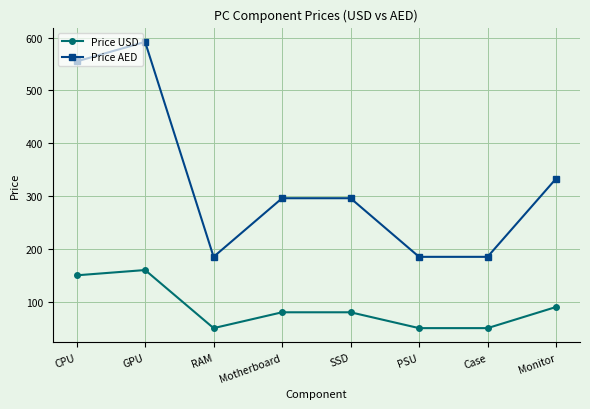

At which category does Price AED reach its first local valley?

RAM